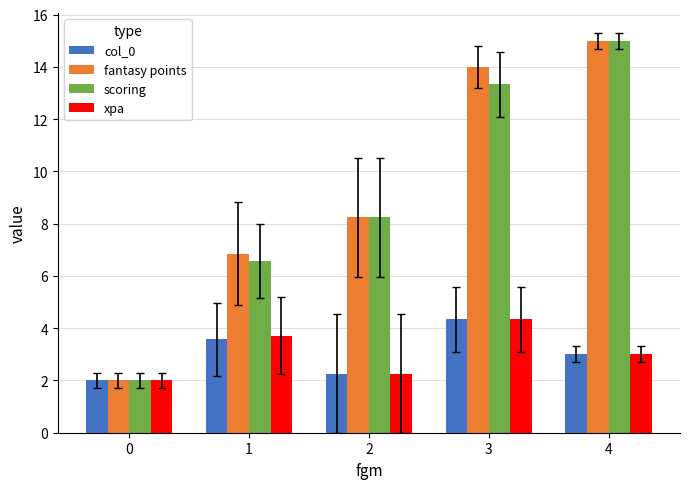

What is the total value across all series at 3?

36.0